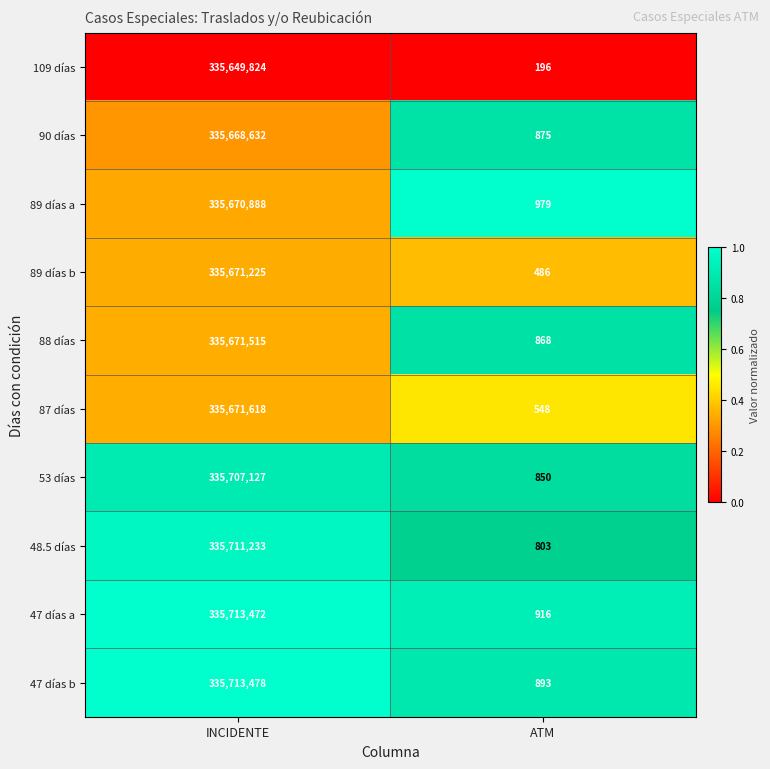

What is the sum of the 89 días a values at ATM and INCIDENTE?

335671867